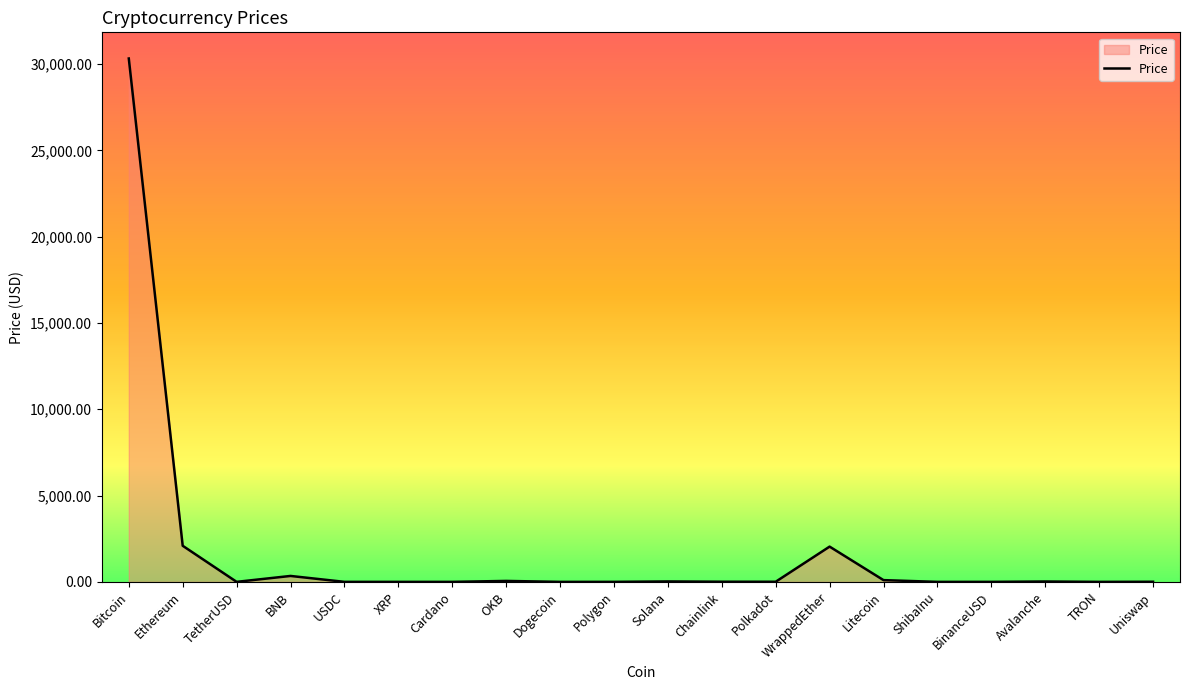

What is the change in value from Chainlink to Litecoin?

+92.3